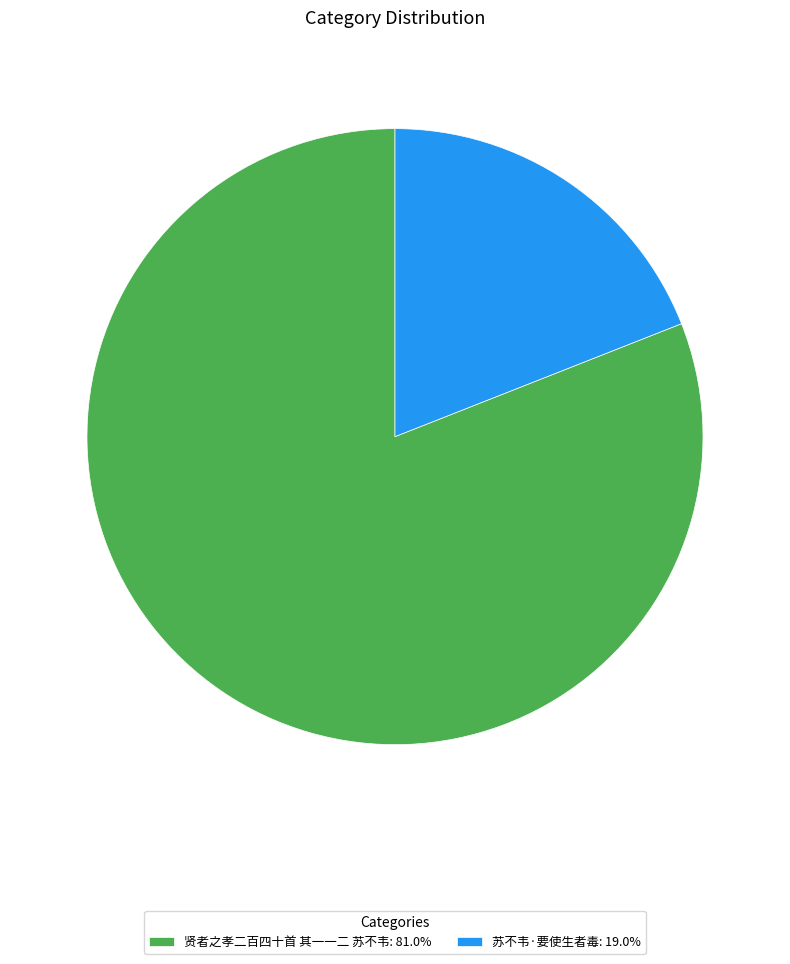

Does 苏不韦·要使生者毒 account for over 50% of the chart?

No